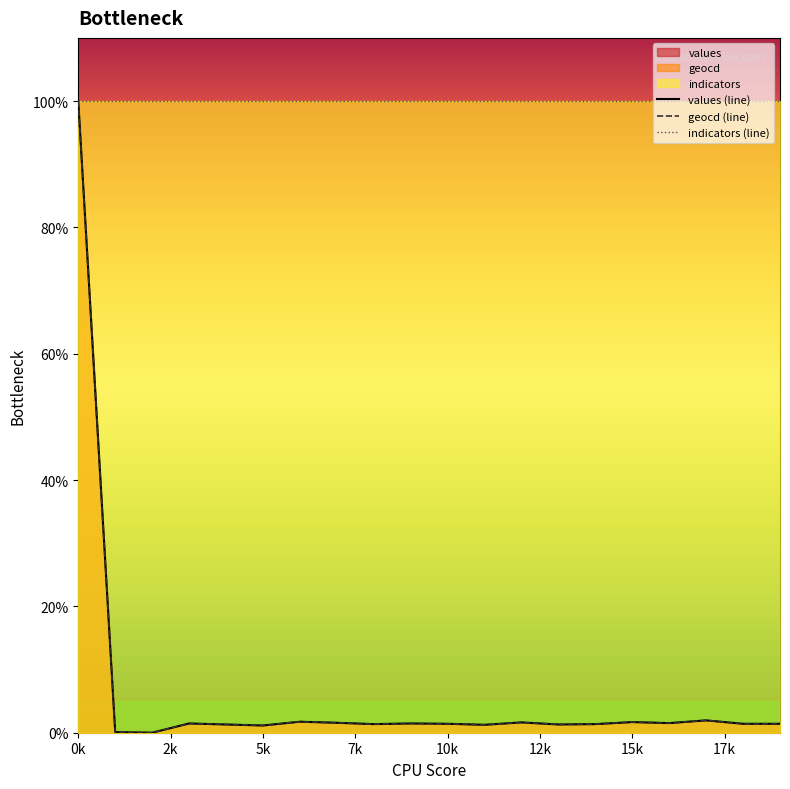

What is the label of the 20th point from the left?

19